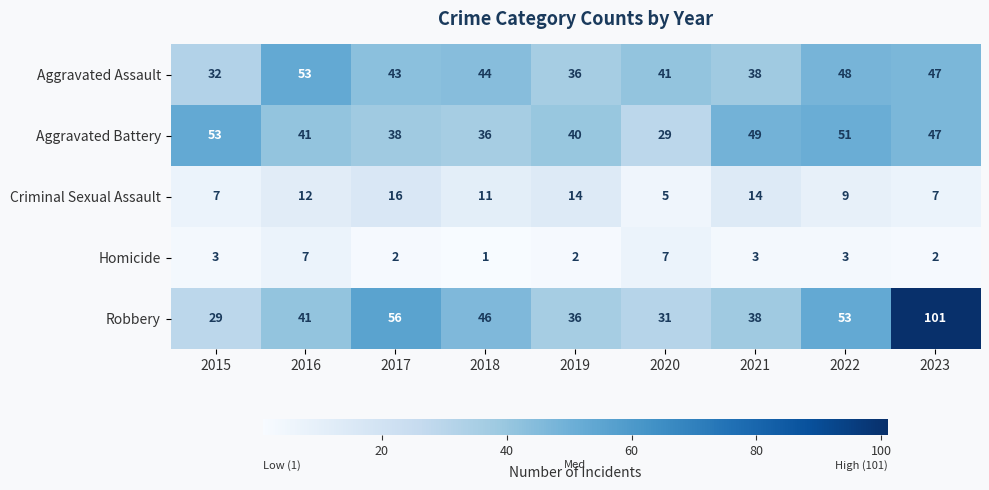

At which category is the sum across all series the highest?

2023